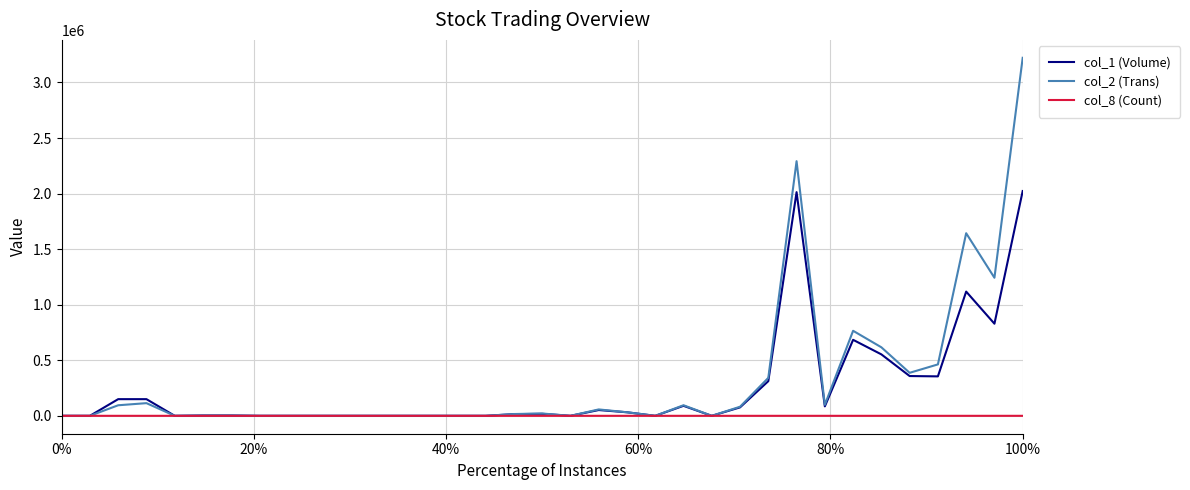

List the series in order of their peak value, highest first.

col_2 (Trans), col_1 (Volume), col_8 (Count)